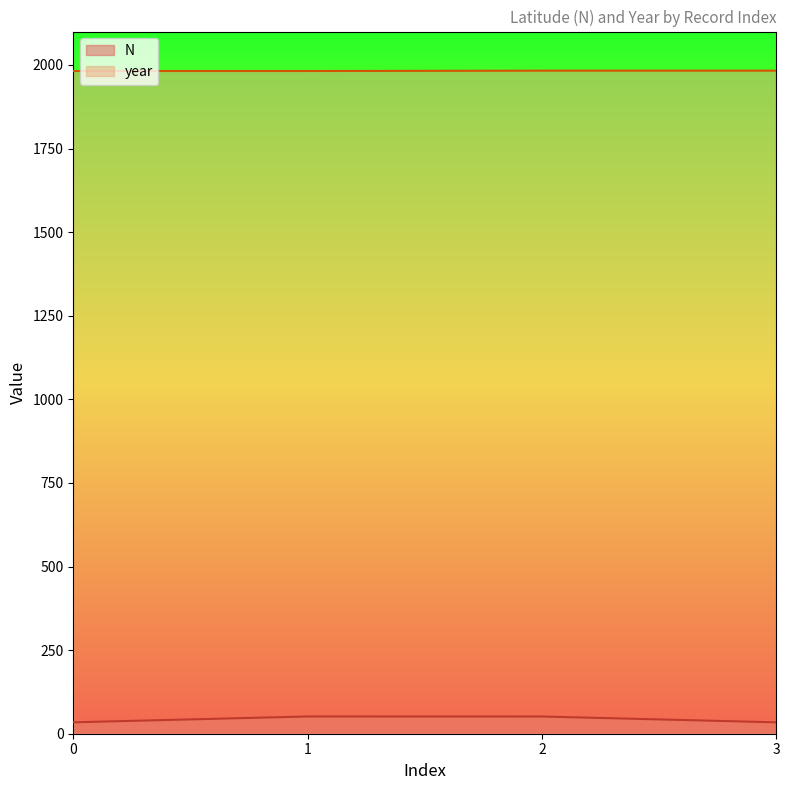

The value of year at 0 is 2634.8. True or false?

False